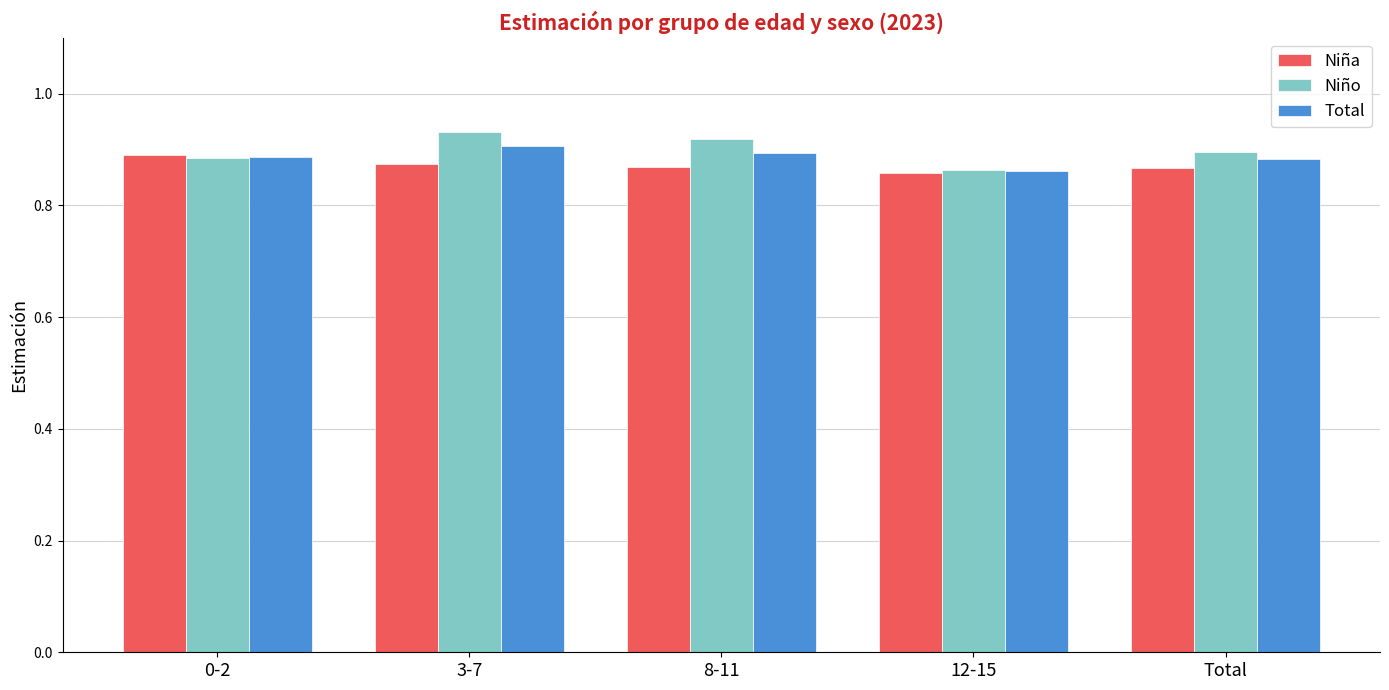

Which series has the largest range (max minus min)?

Niño